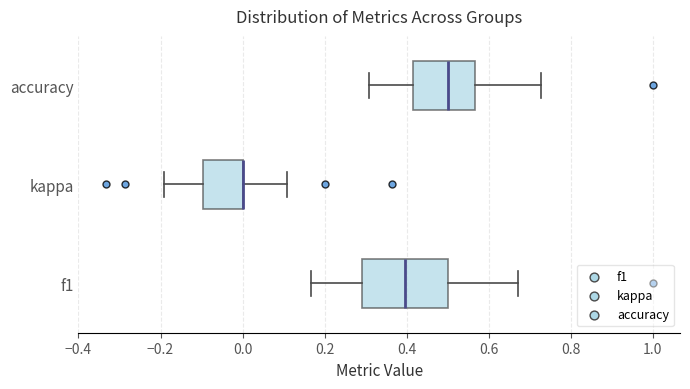

Reading bottom to top, read every box against the x-axis: the position of its median line, the range the box covers, and the ends of its whiskers. The values are not printed on the chart, so give them approximately, as read against the axis.

f1: median 0.40, box 0.30 to 0.50, whiskers 0.16 to 0.68
kappa: median 0.00 (drawn on the box's right edge), box -0.10 to 0.00, whiskers -0.20 to 0.10
accuracy: median 0.50, box 0.42 to 0.56, whiskers 0.30 to 0.72